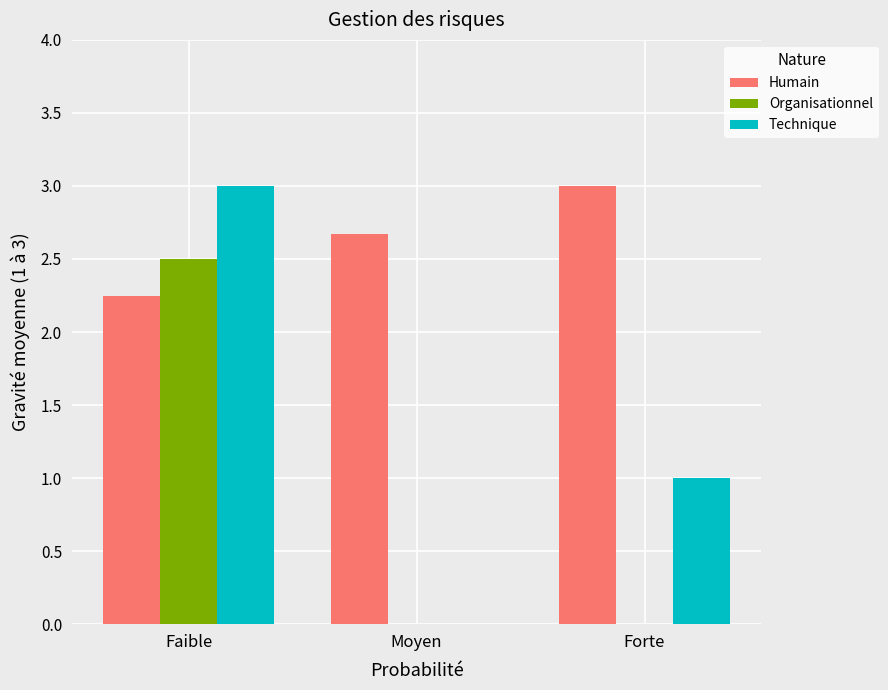

What is the approximate value of Humain at Moyen?

2.7